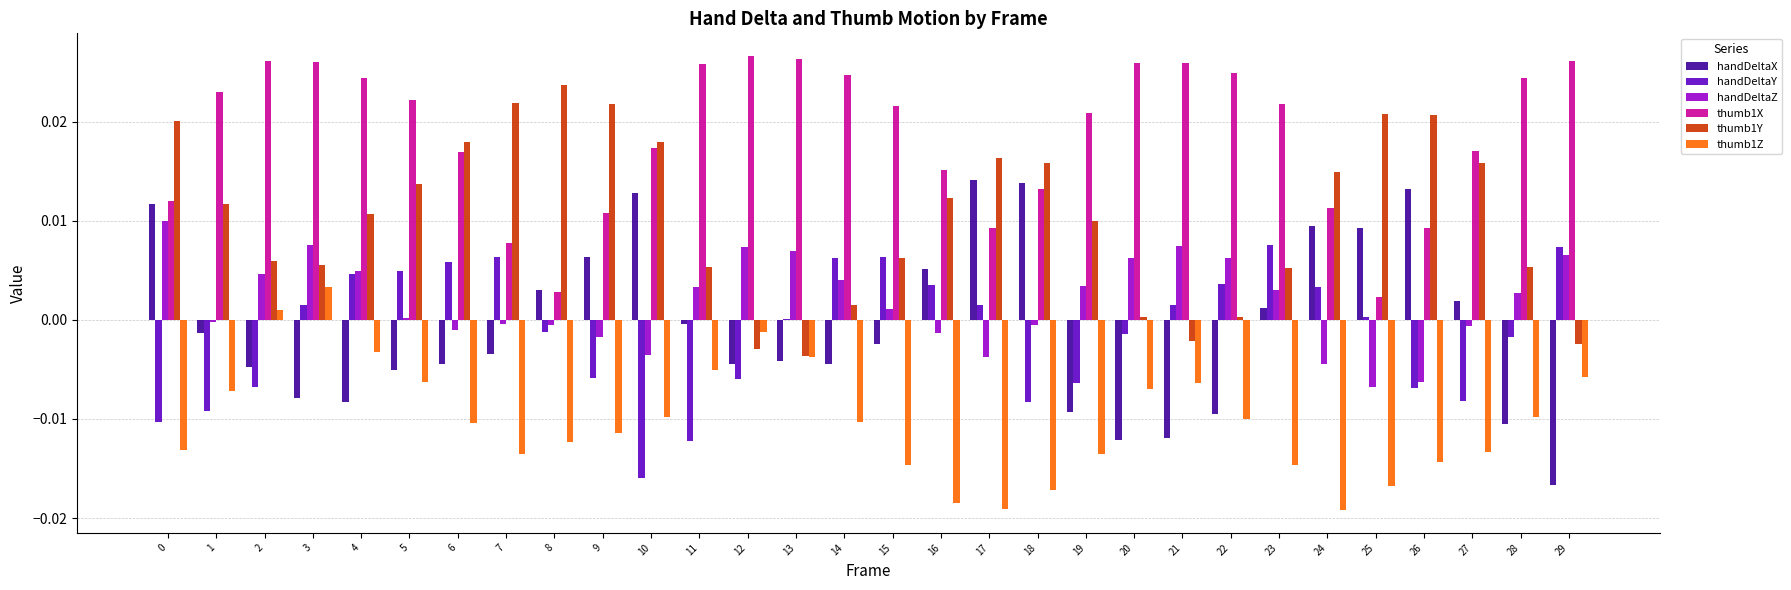

Is the value of handDeltaZ at 26 greater than the value of thumb1Y at 15?

No